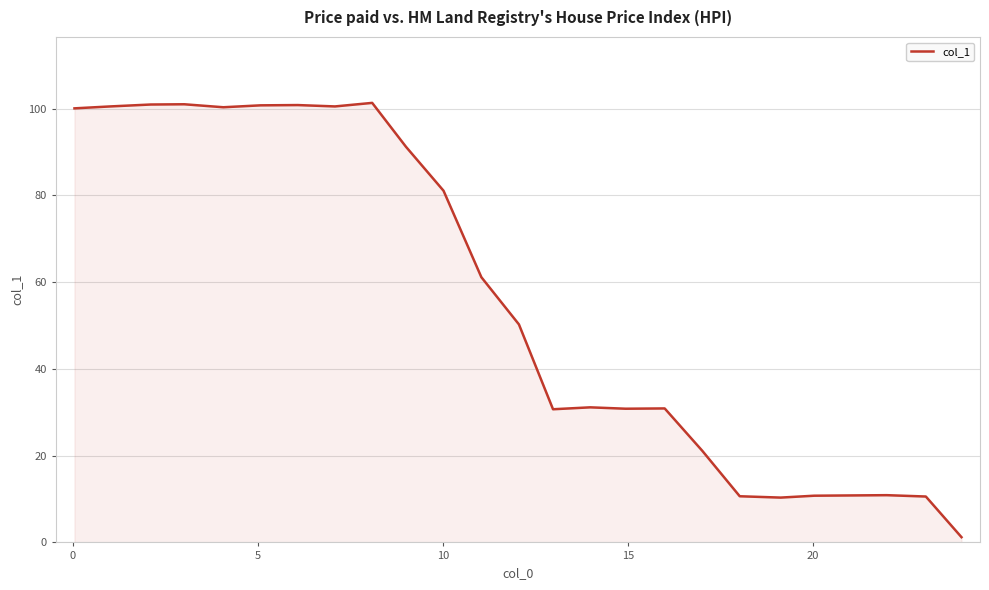

What is the difference between the maximum and minimum values?

100.1